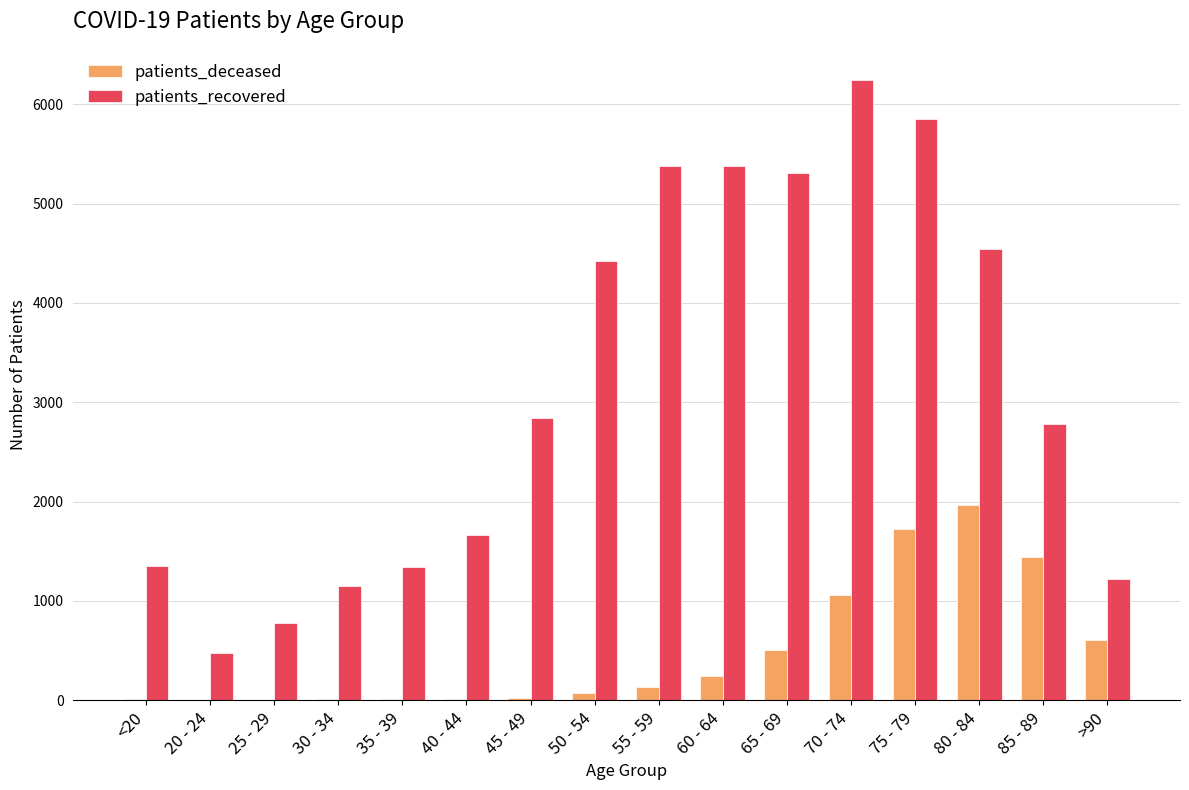

Does the chart contain stacked bars?

No